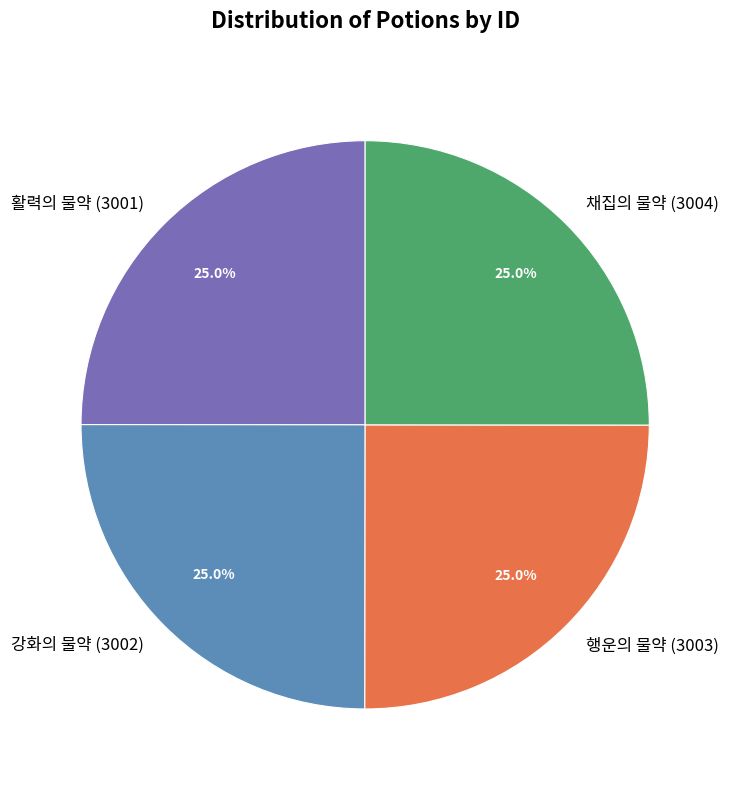

Combined, what portion of the pie is 행운의 물약 and 강화의 물약?

50.0%